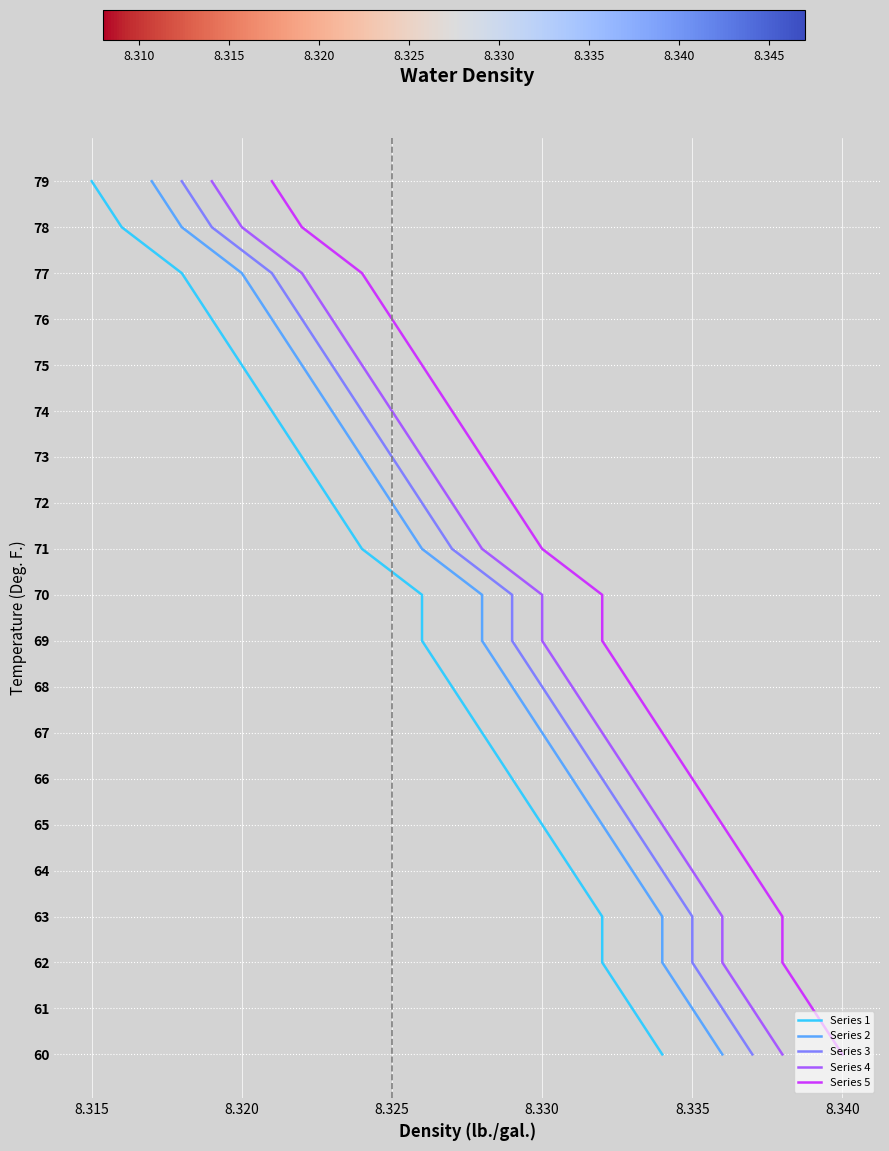

Is it true that Series 1 equals 1 at 8.315?

True